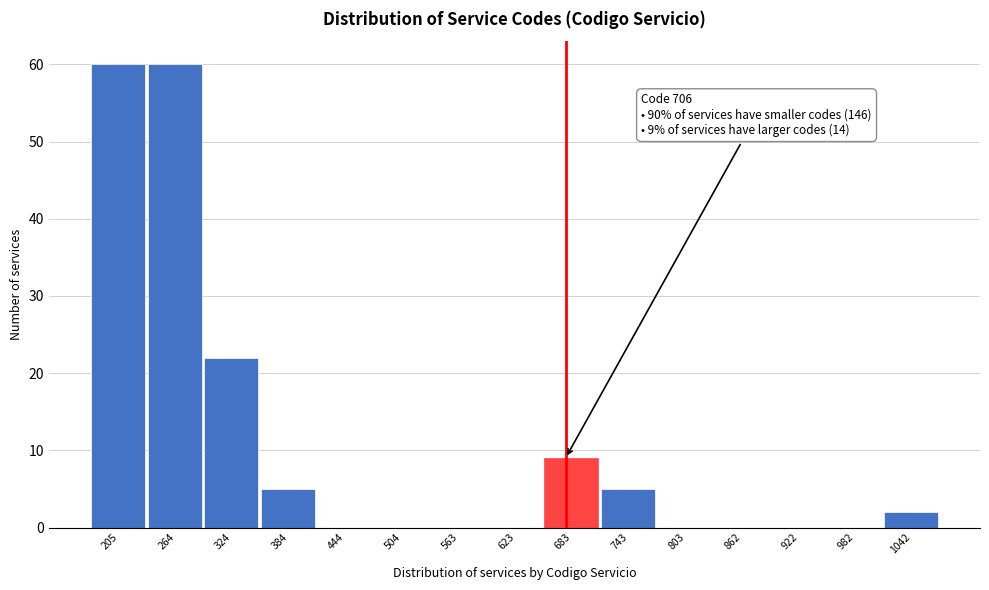

Reading right to left, what are all the values shown in this chart?

1042=2	982=0	922=0	862=0	803=0	743=5	683=9	623=0	563=0	504=0	444=0	384=5	324=22	264=60	205=60